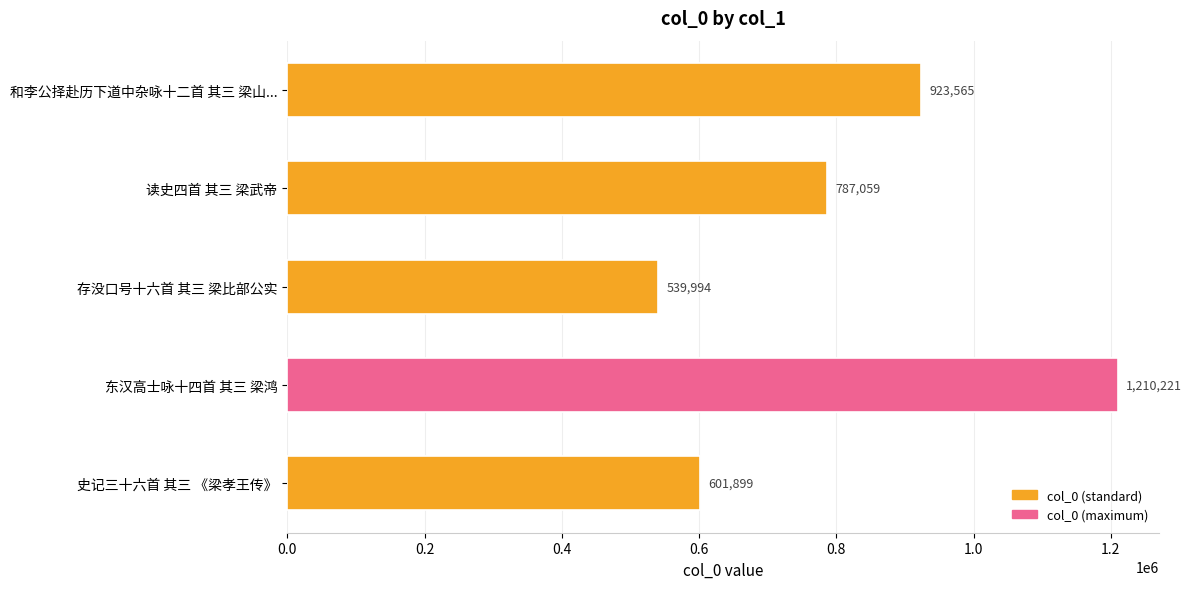

At which category does the chart reach its minimum across all series?

存没口号十六首 其三 梁比部公实